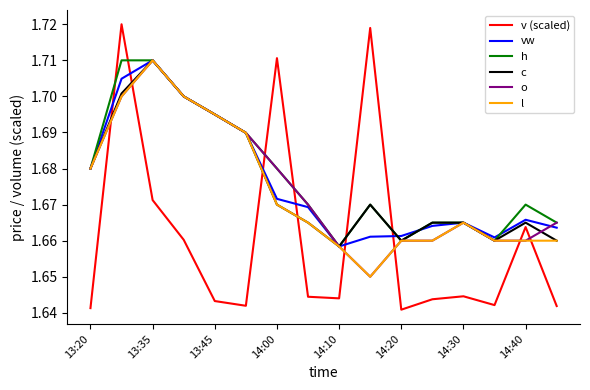

Which series has the largest range (max minus min)?

v (scaled)